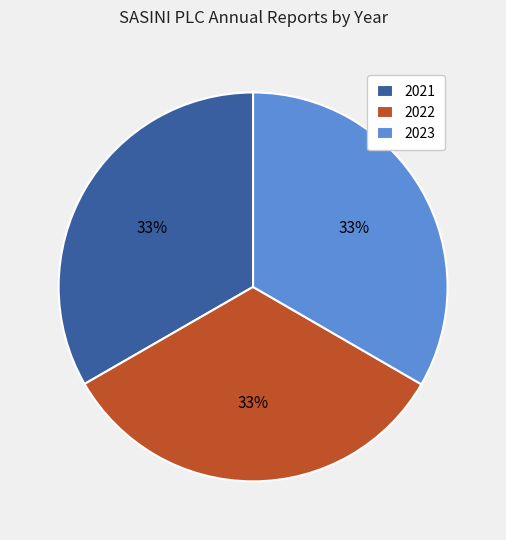

To the nearest percent, what percentage of the pie is 2021?

33%